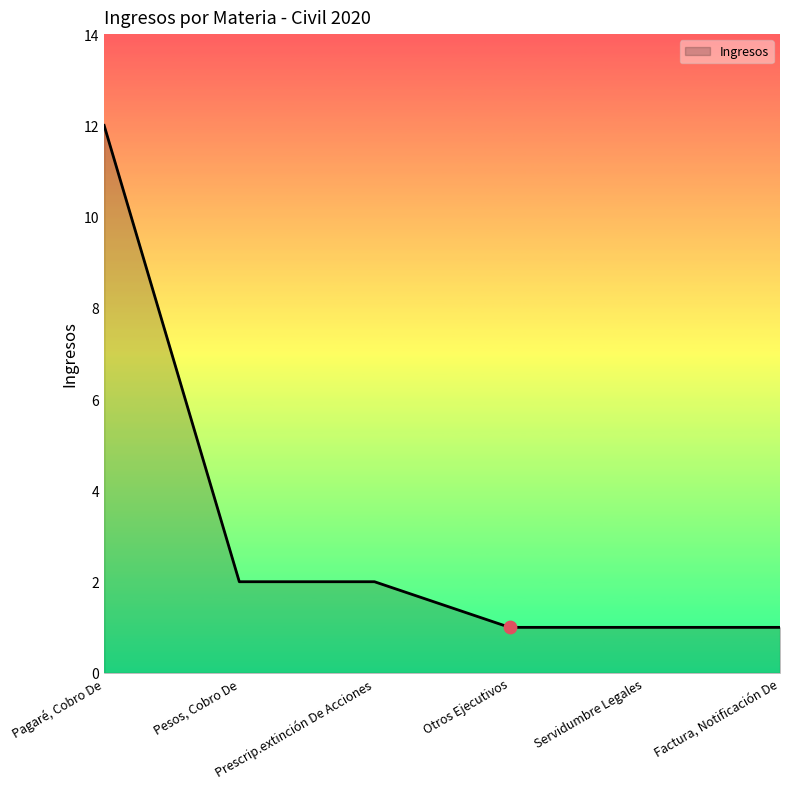

What is the change in value from Prescrip.extinción De Acciones to Factura, Notificación De?

-1